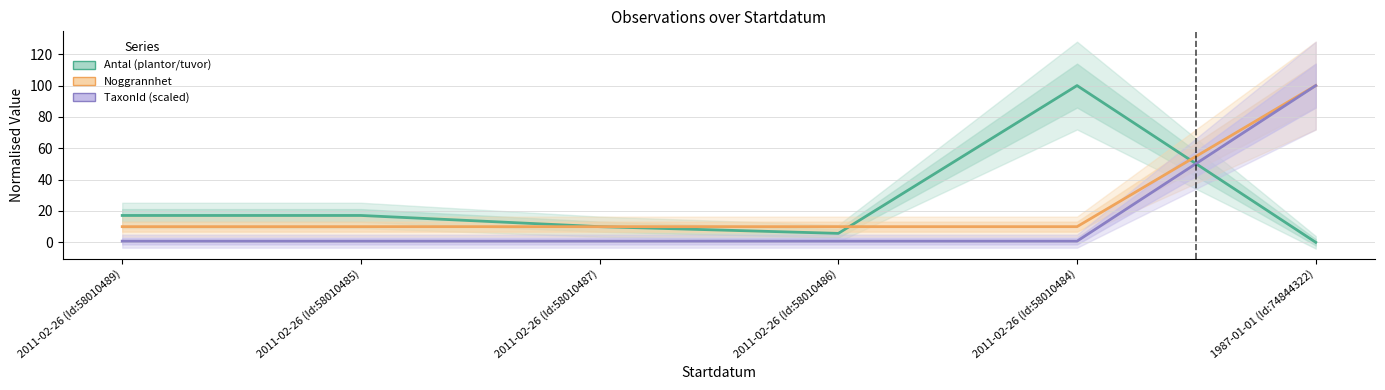

What are all the series names shown in the legend?

Antal (plantor/tuvor), Noggrannhet, TaxonId (scaled)